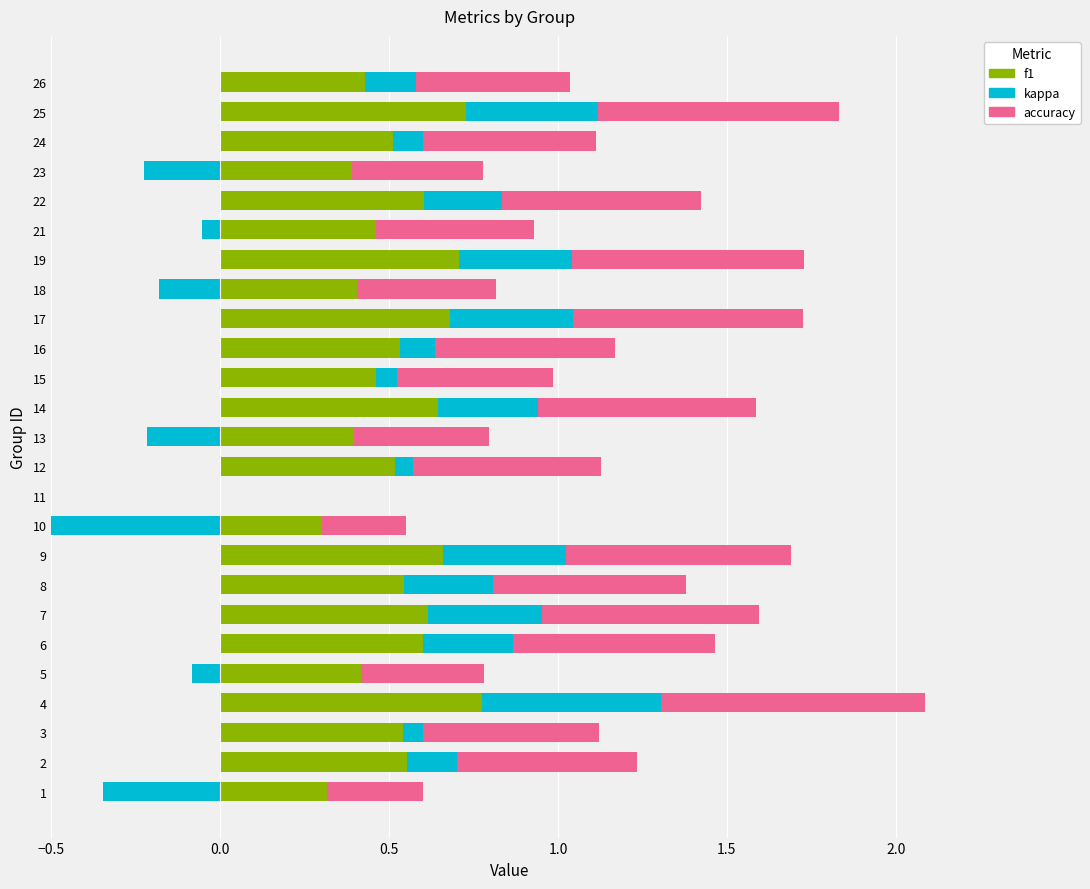

What is the average value of the accuracy series?

0.5